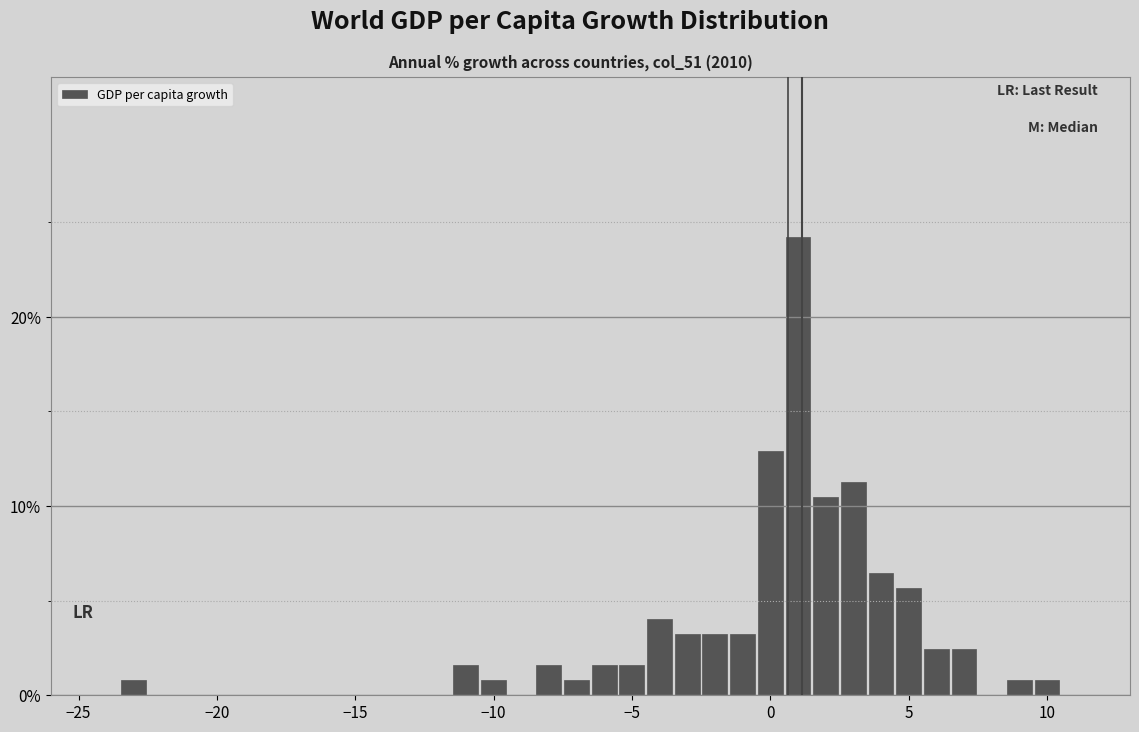

Around what value on the x-axis is the tallest bar? Give the approximate position of its centre, as read against the axis.

1.0